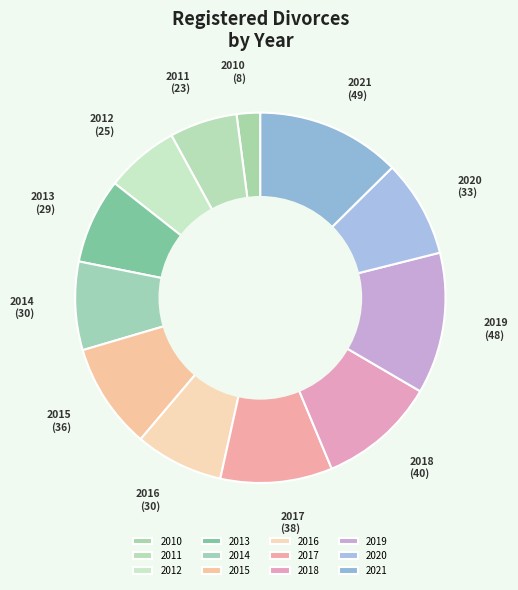

Is the sum of 2018 and 2019 greater than half?

No